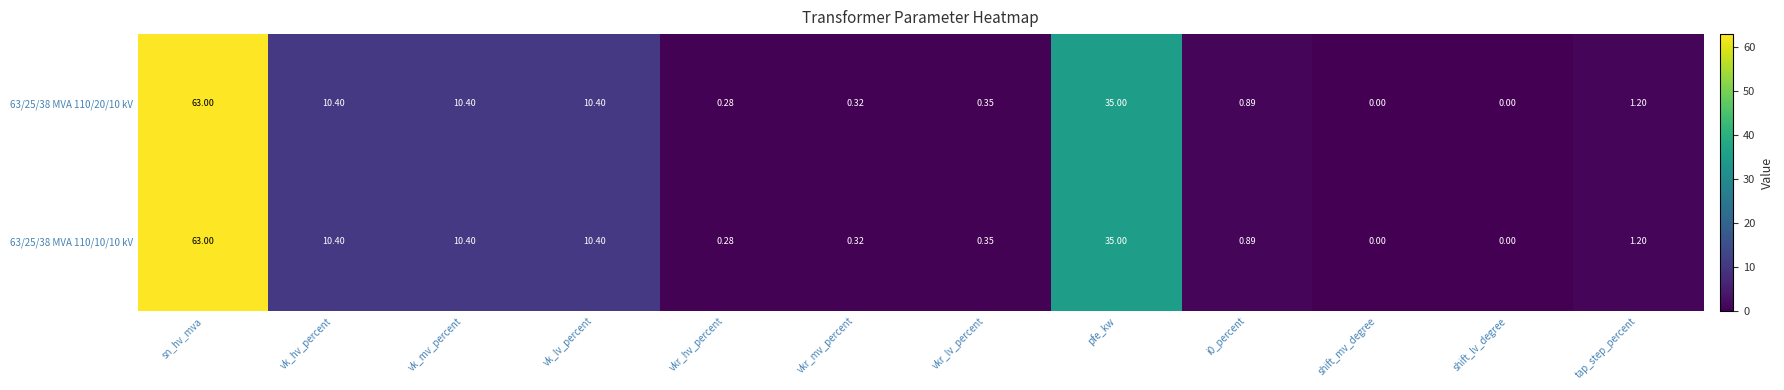

Where is 63/25/38 MVA 110/10/10 kV nearest to the value 31?

pfe_kw